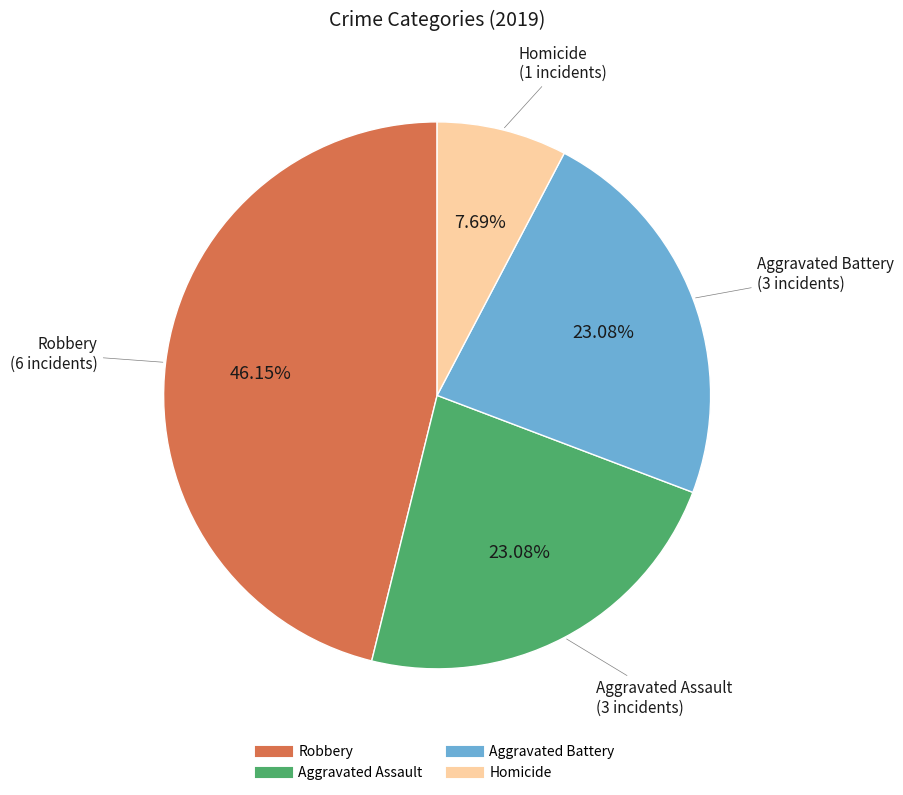

Does any single category account for the majority?

No